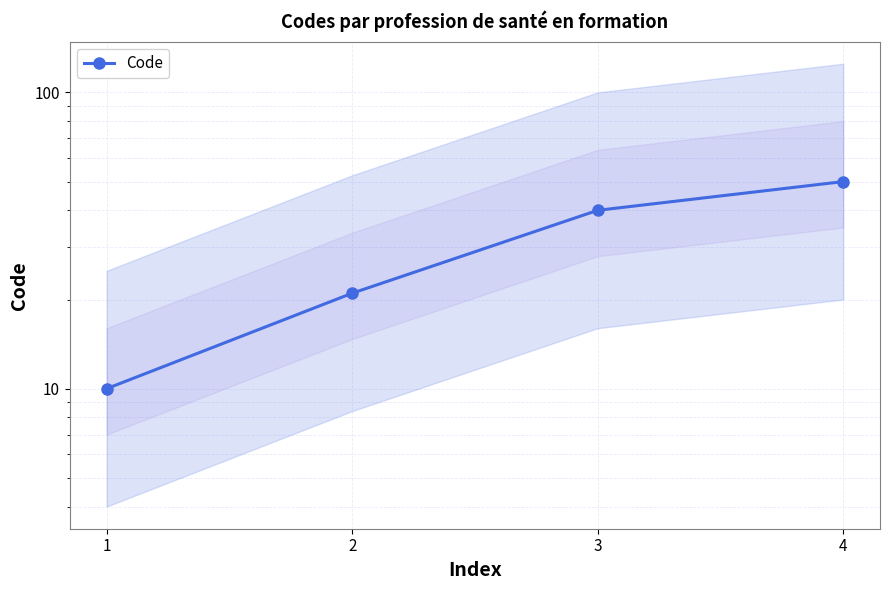

What is the value of the 4th point from the left?

50